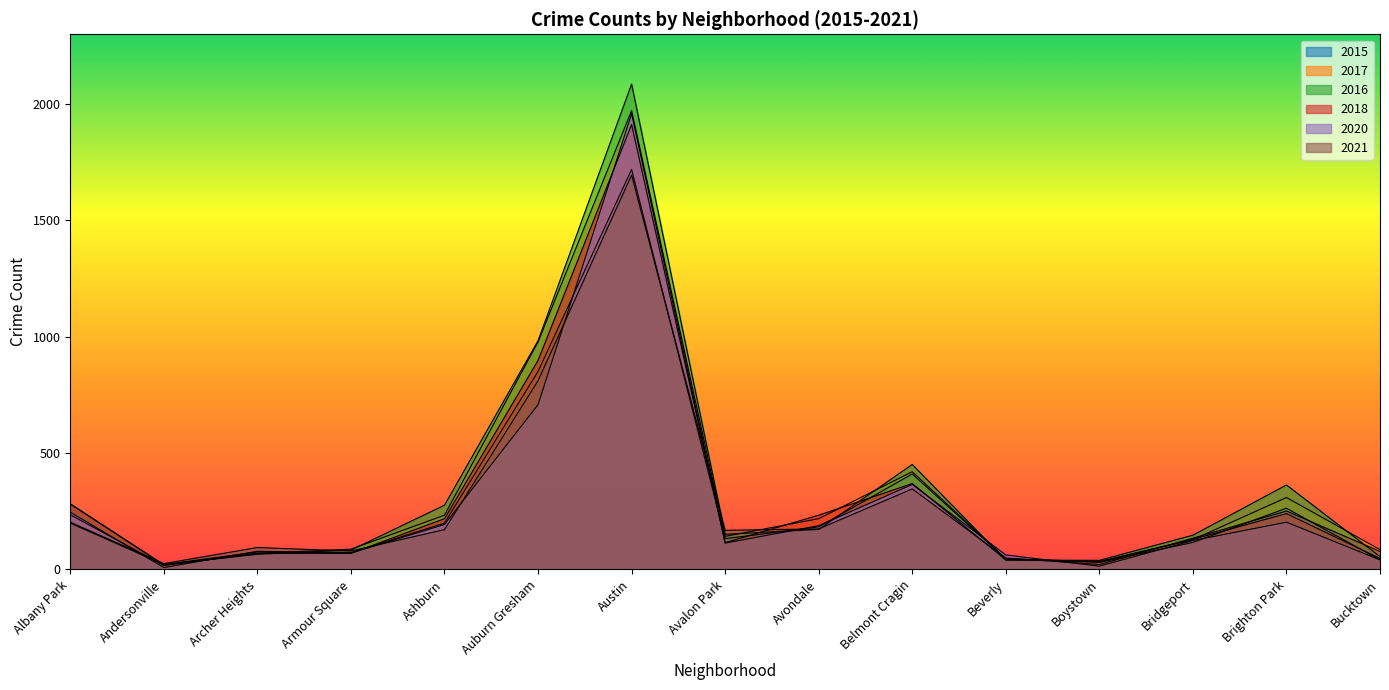

Reading left to right, extract all data points from this chart.

2015: 199	21	75	72	199	851	1719	132	183	410	46	30	116	263	41
2017: 235	17	69	87	233	978	1972	142	218	420	46	33	128	309	85
2016: 282	20	65	83	276	983	2086	151	172	451	40	39	147	363	55
2018: 281	19	69	69	218	898	1912	115	233	369	41	34	129	240	47
2020: 246	8	78	70	193	708	1959	113	188	365	62	14	124	203	41
2021: 203	25	94	79	171	811	1695	168	174	346	49	21	134	251	77